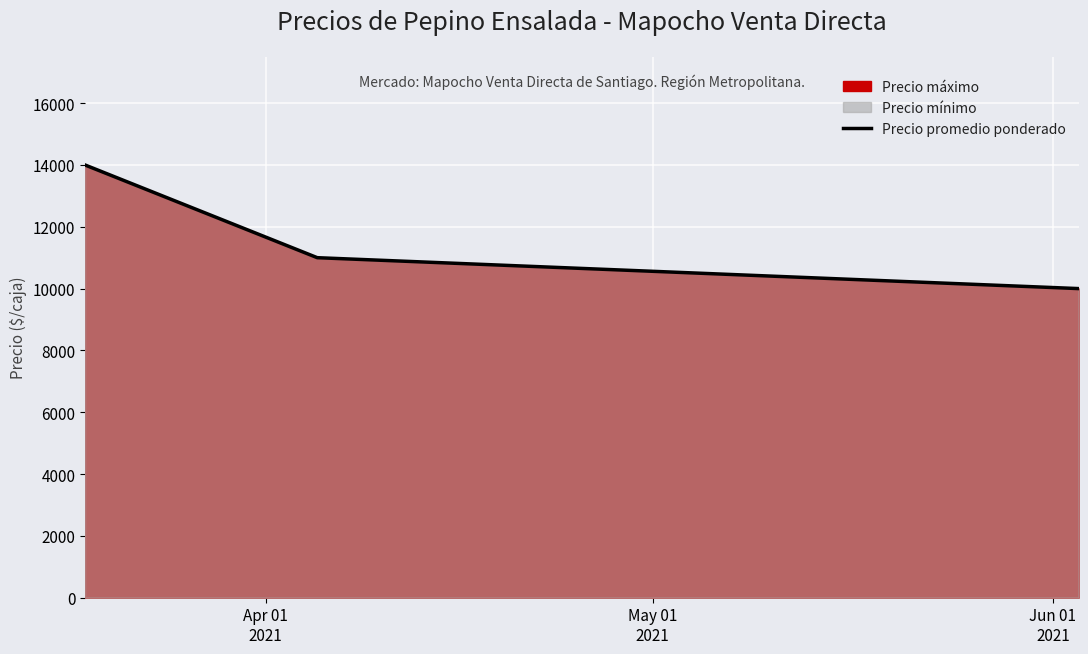

What is the value of the 2nd point from the left?

11000